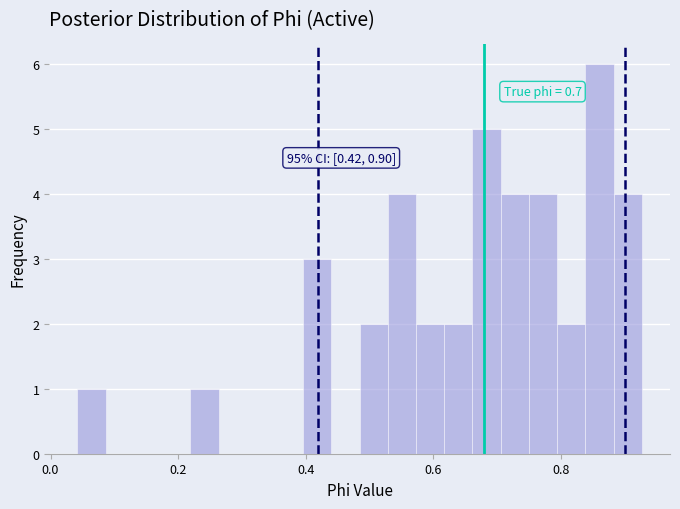

Around what value on the x-axis is the tallest bar? Give the approximate position of its centre, as read against the axis.

0.86